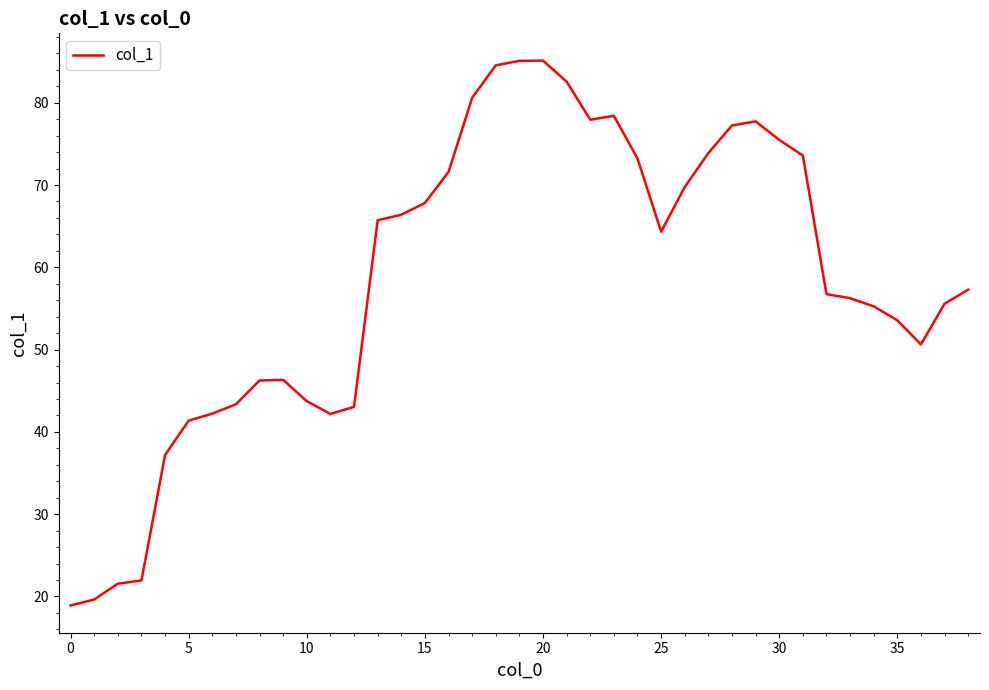

What is the smallest value displayed?

18.9